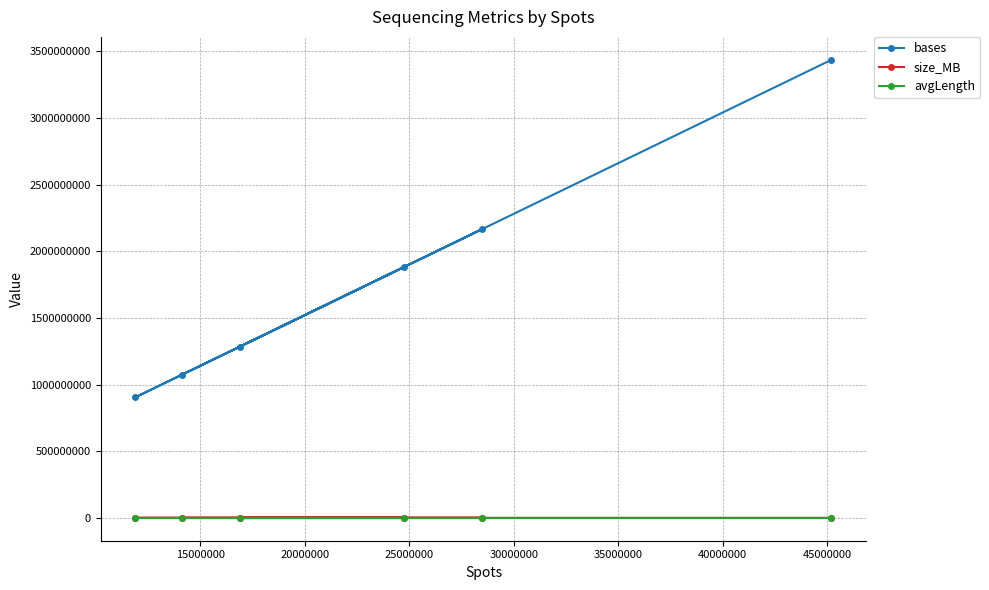

Which series has the largest total across all categories?

bases